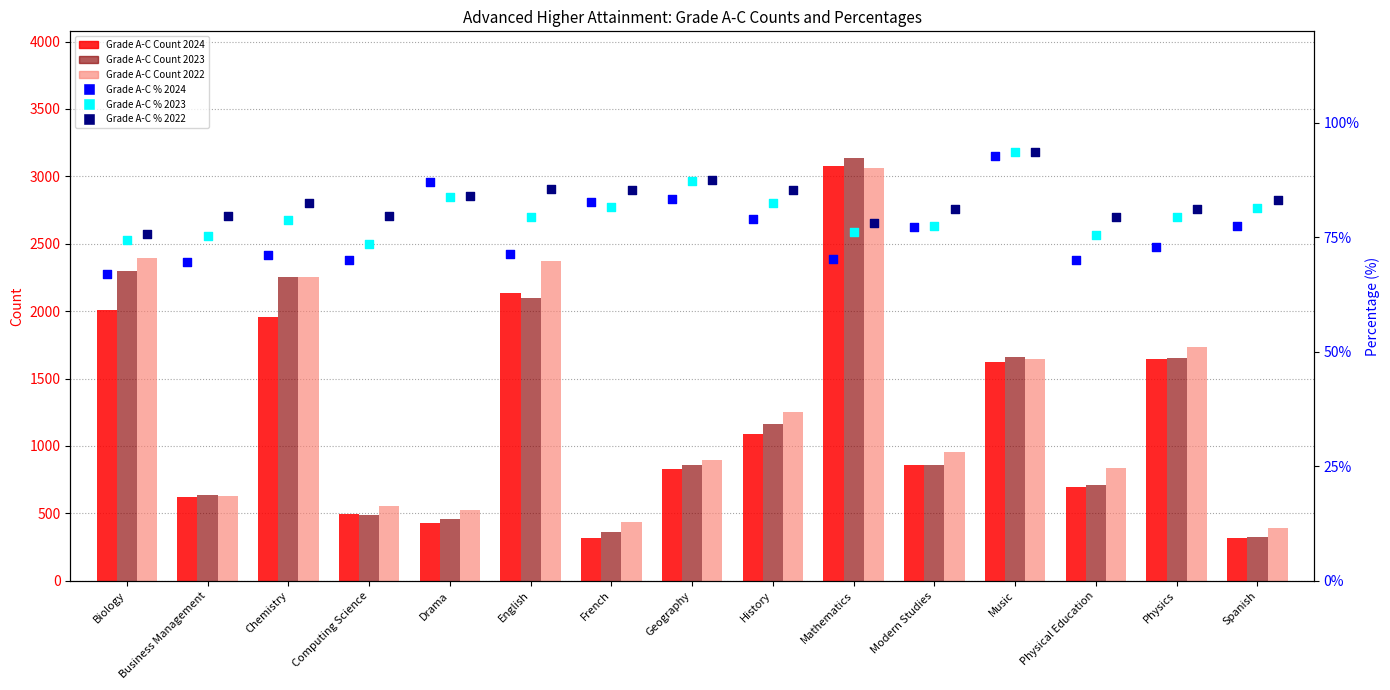

At which category is the sum across all series the highest?

Mathematics